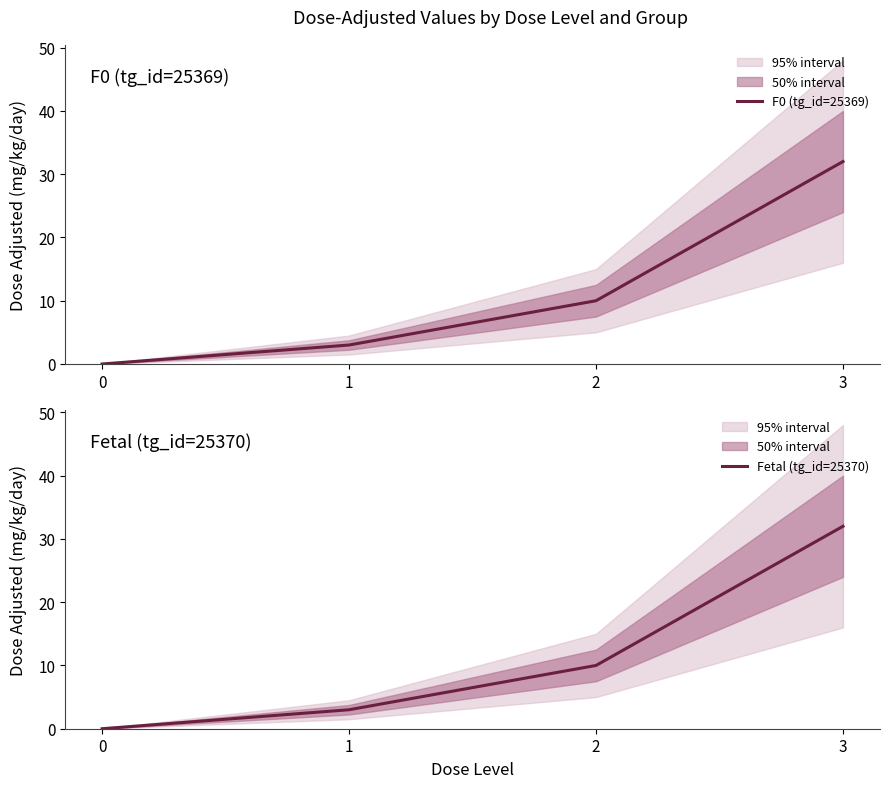

At how many categories does at least one series exceed 6?

2